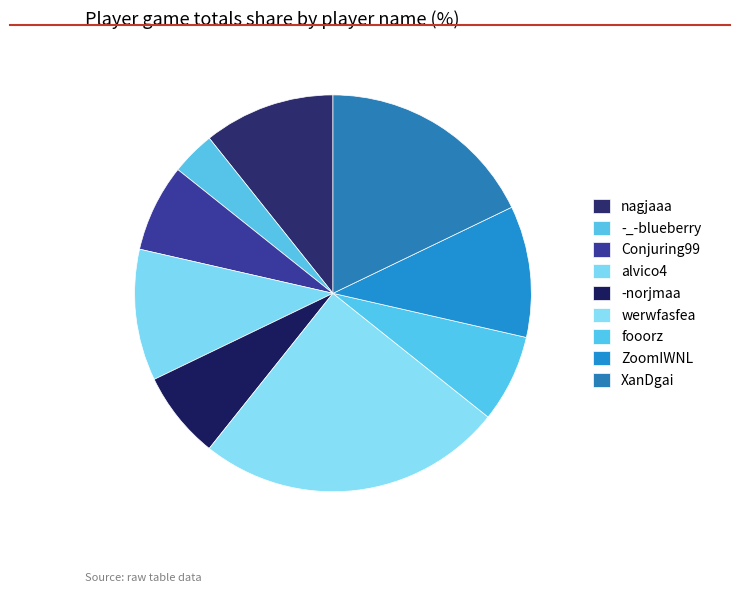

Is there any slice that represents more than half of the pie?

No